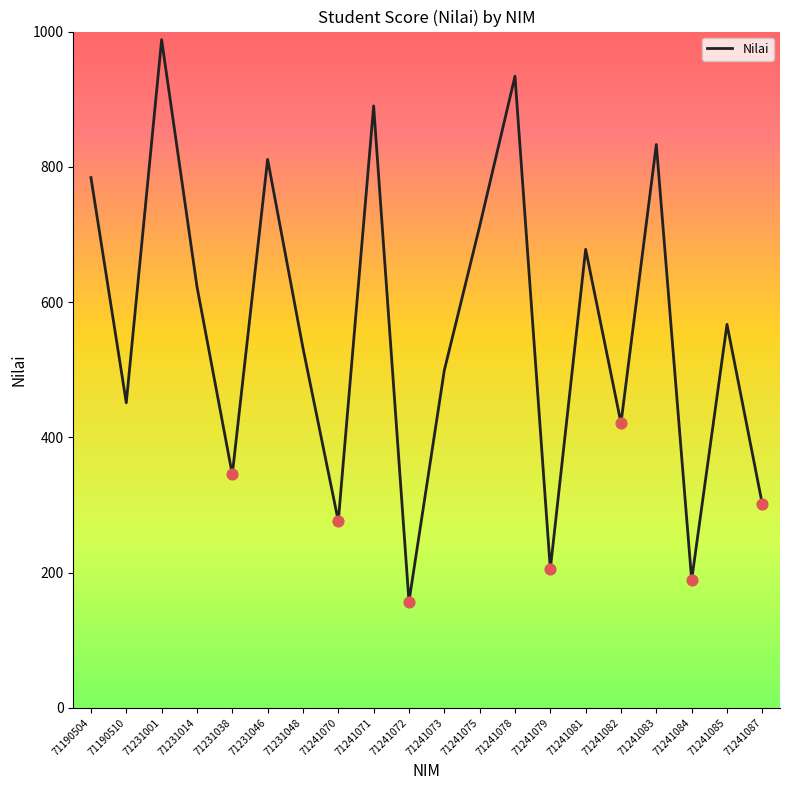

What is the change in value from 71231038 to 71241078?

+589